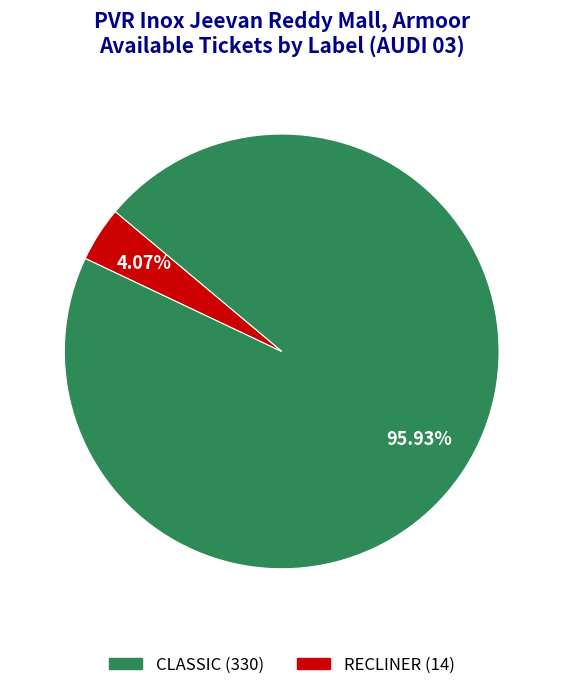

Is there a majority slice in this chart?

Yes